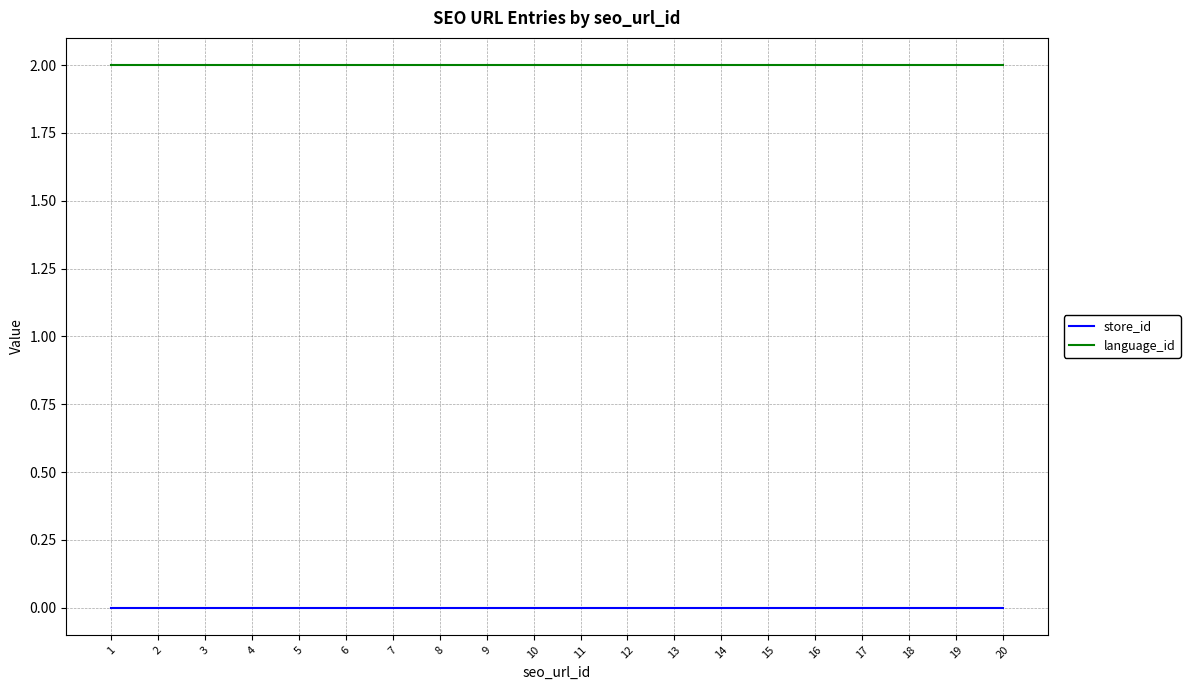

At 2, list the series in order from largest to smallest.

language_id, store_id